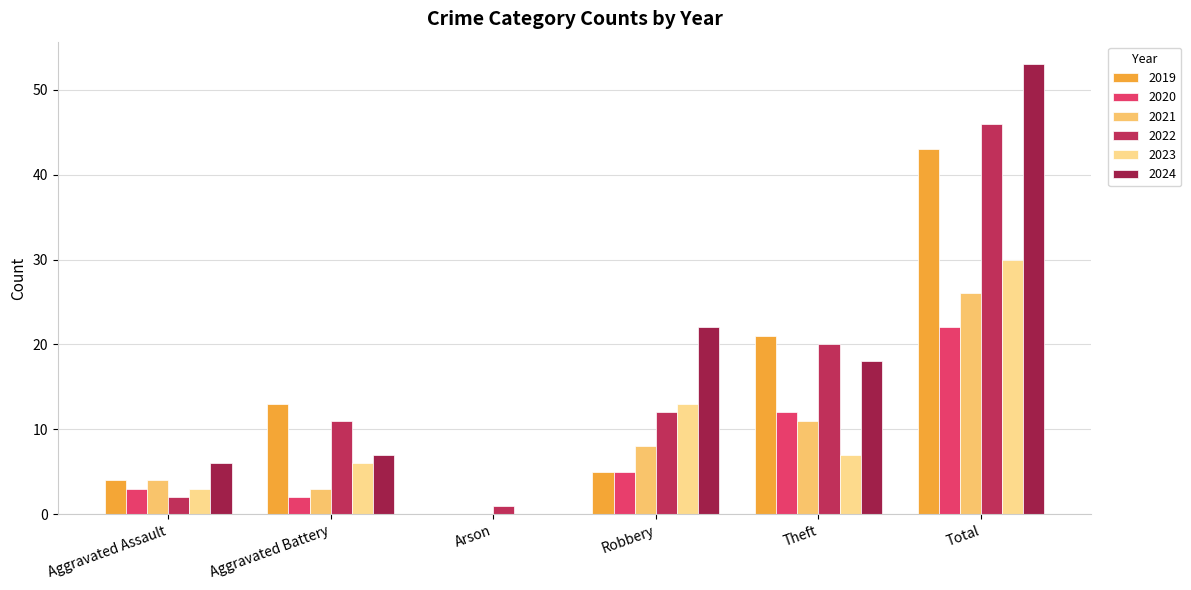

Reading left to right, list all the values displayed in this chart.

2019: Aggravated Assault=4	Aggravated Battery=13	Arson=0	Robbery=5	Theft=21	Total=43
2020: Aggravated Assault=3	Aggravated Battery=2	Arson=0	Robbery=5	Theft=12	Total=22
2021: Aggravated Assault=4	Aggravated Battery=3	Arson=0	Robbery=8	Theft=11	Total=26
2022: Aggravated Assault=2	Aggravated Battery=11	Arson=1	Robbery=12	Theft=20	Total=46
2023: Aggravated Assault=3	Aggravated Battery=6	Arson=0	Robbery=13	Theft=7	Total=30
2024: Aggravated Assault=6	Aggravated Battery=7	Arson=0	Robbery=22	Theft=18	Total=53